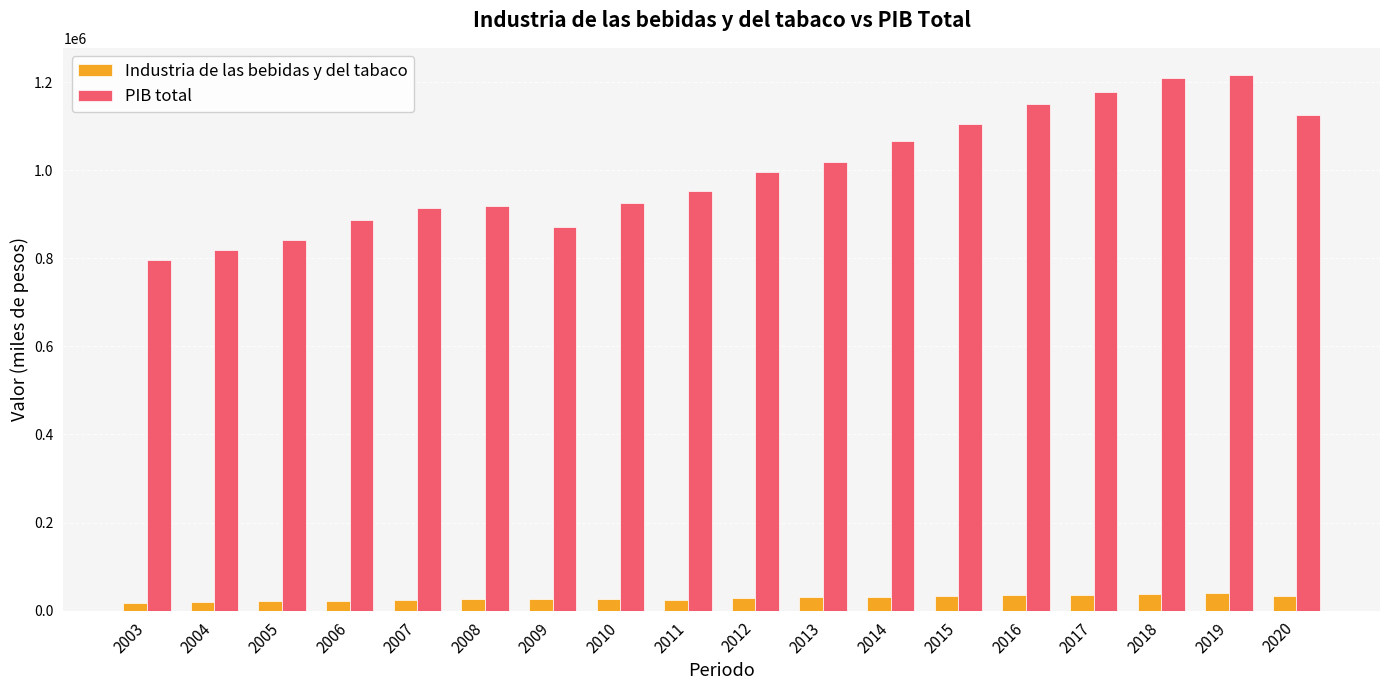

How many groups of bars are there?

18